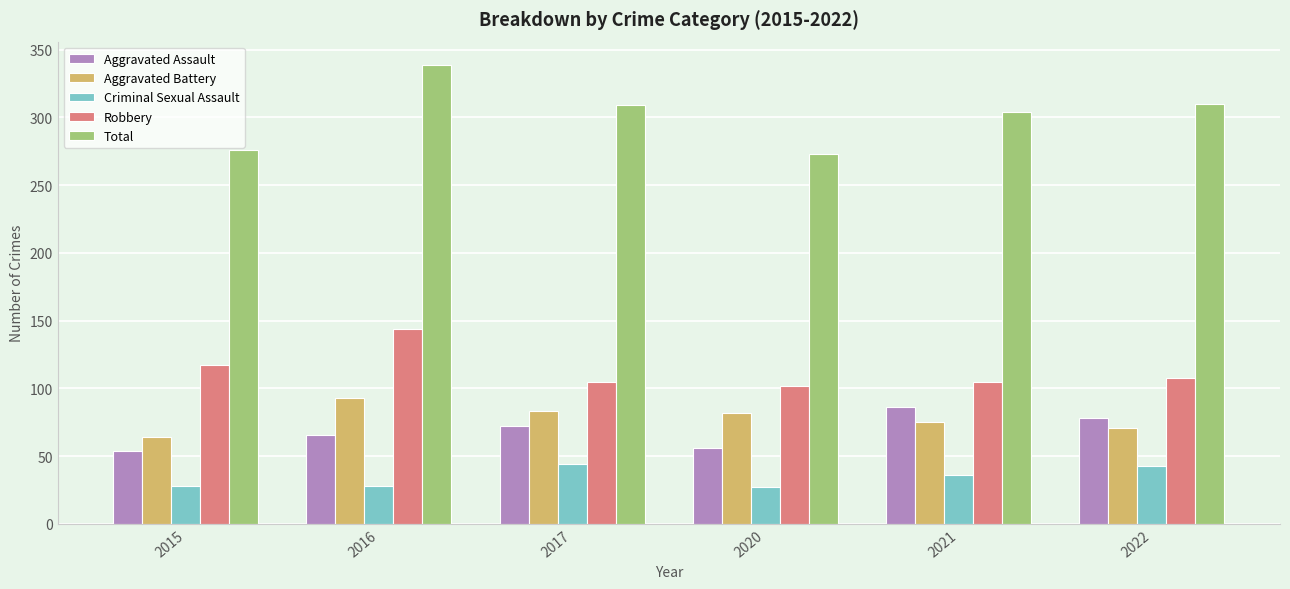

Which category has the lowest value in the Total series?

2020